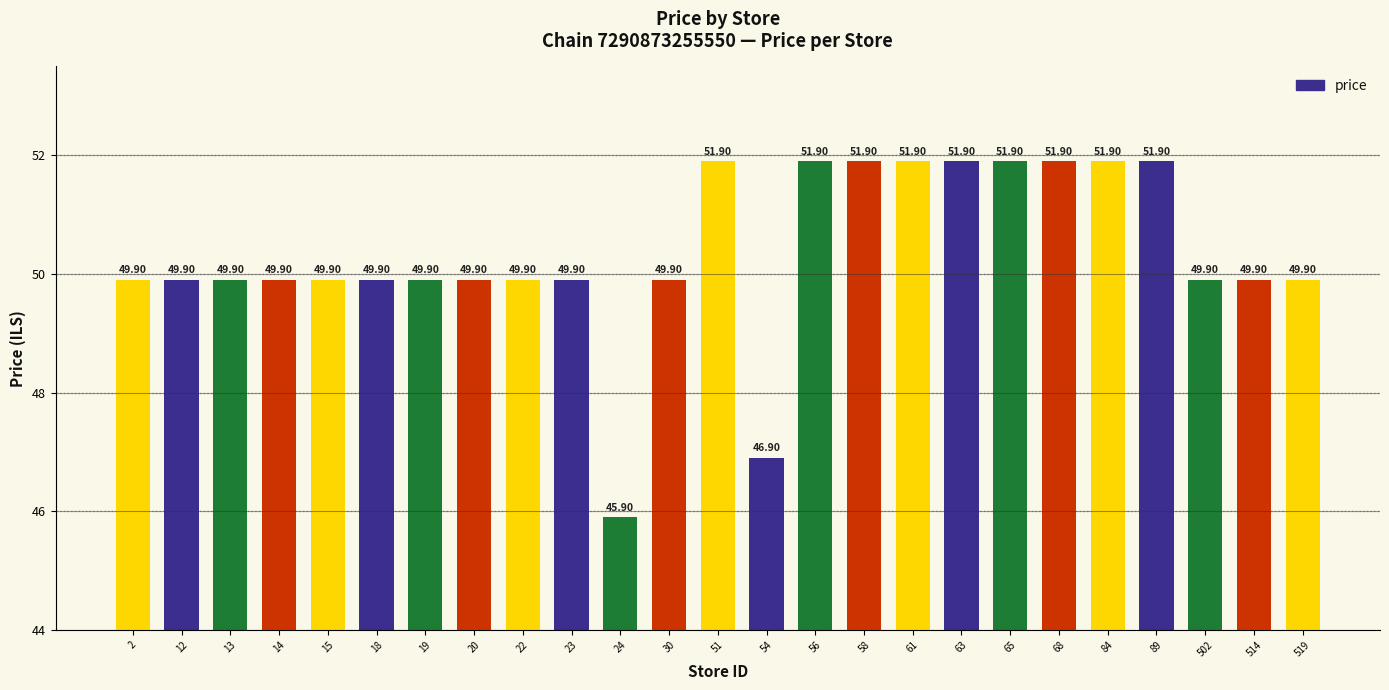

At which label does the data first exceed 49?

2